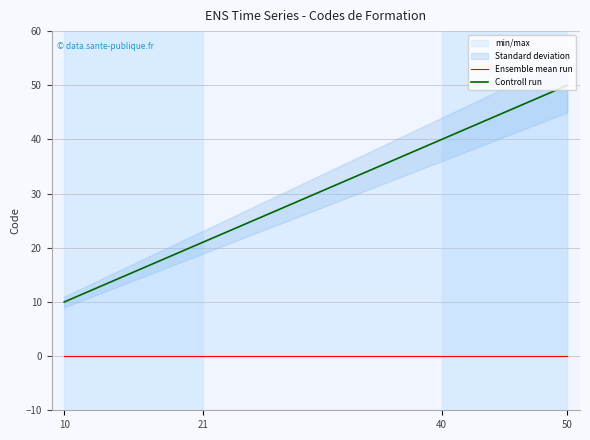

Which series has the largest total across all categories?

Controll run